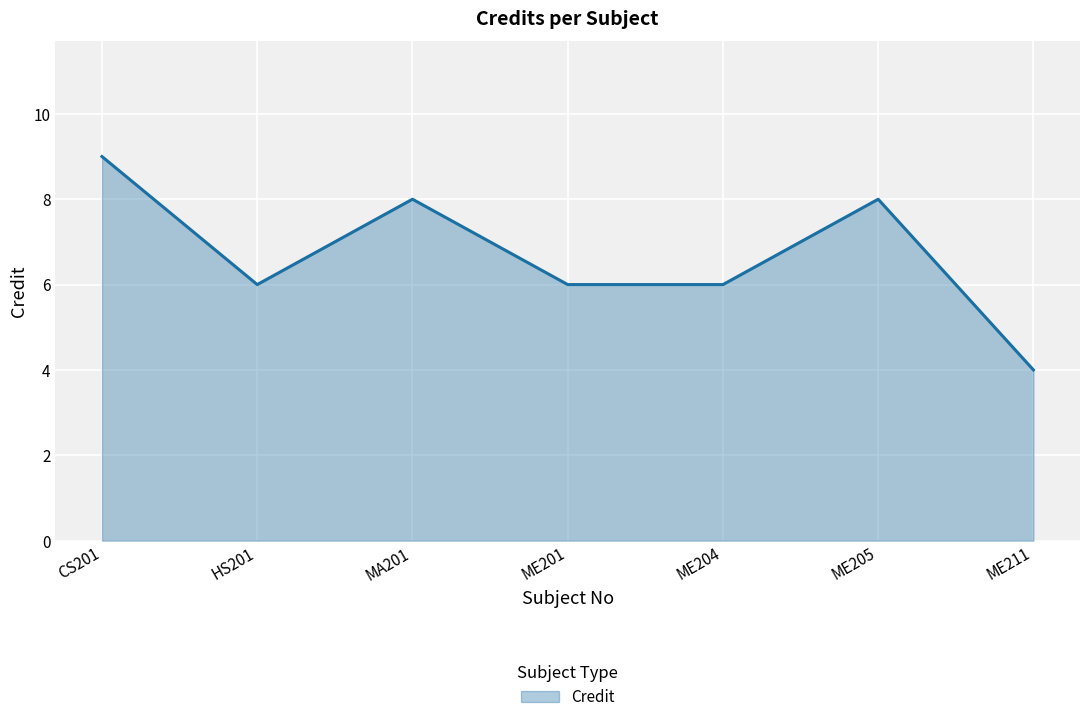

Reading right to left, transcribe all the data shown in this chart.

4	8	6	6	8	6	9